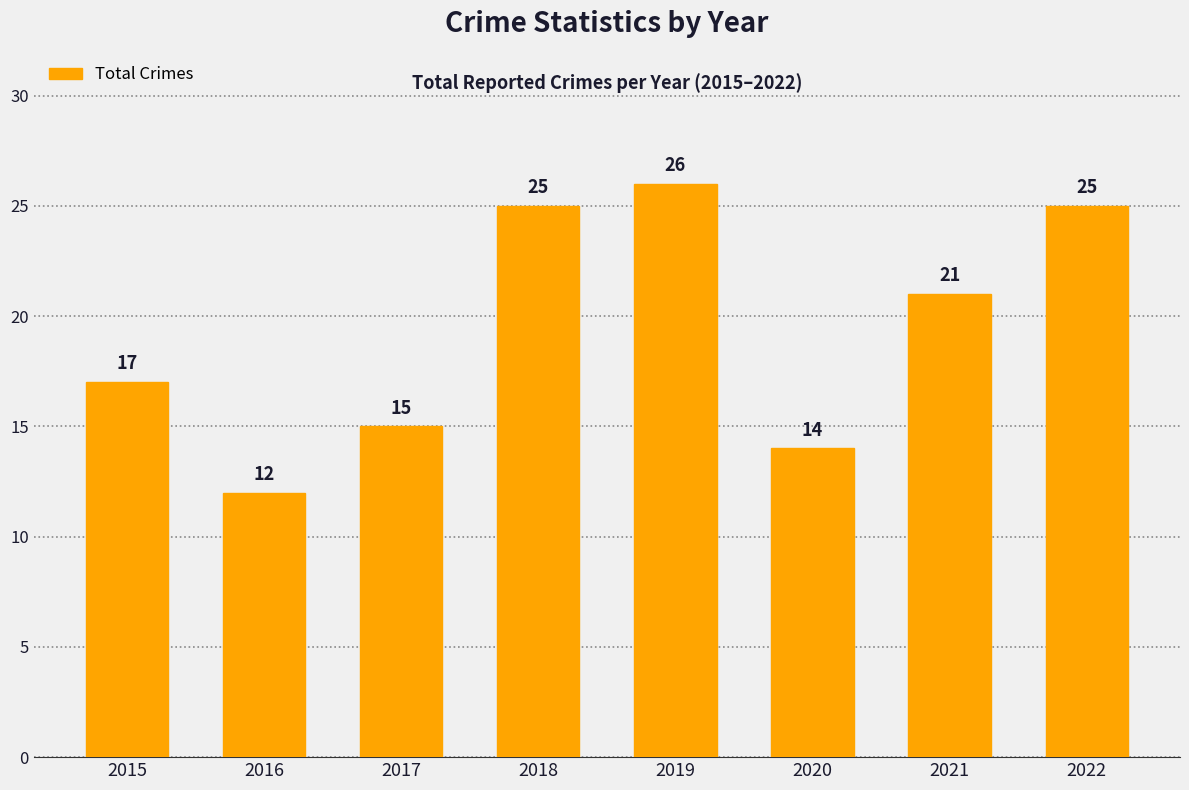

What is the average value?

19